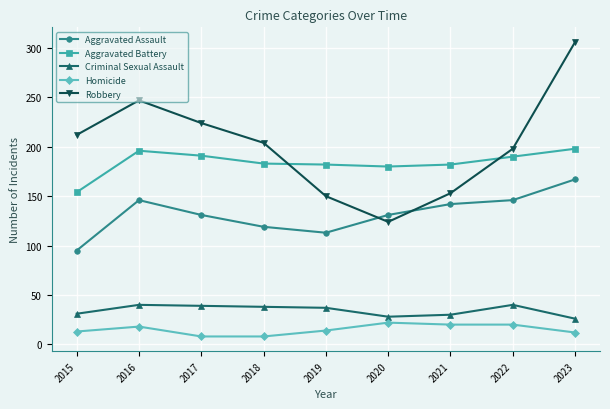

What is the maximum value shown in the chart?

306